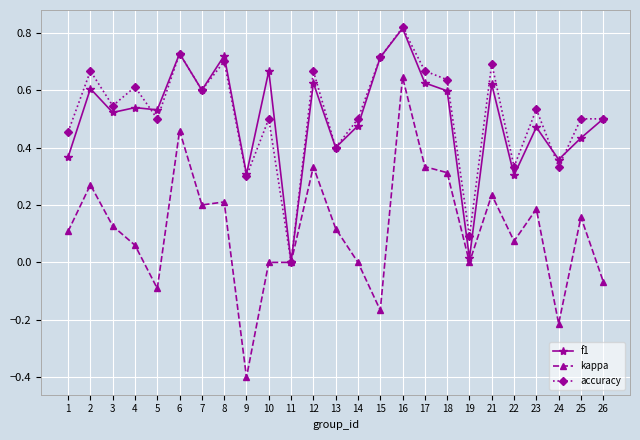

What is the minimum value shown in the chart?

-0.4